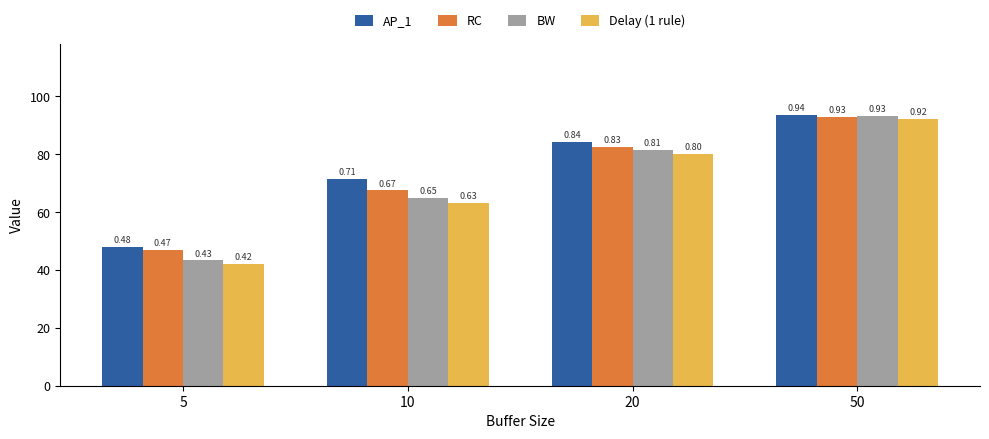

Is it true that BW equals 0.9 at 50?

True